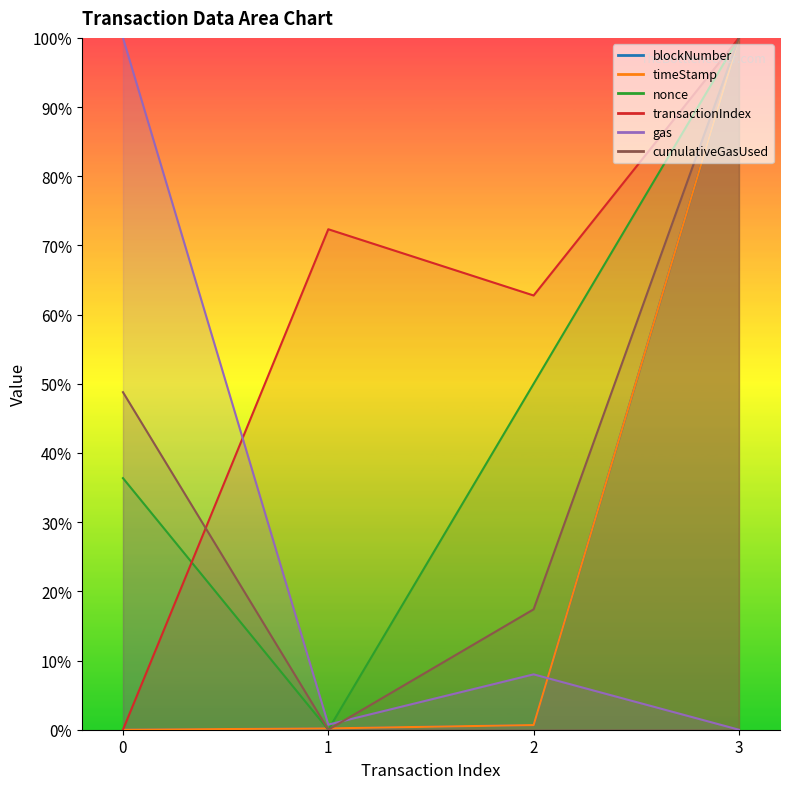

List the labels in order of transactionIndex value, largest first.

3, 1, 2, 0